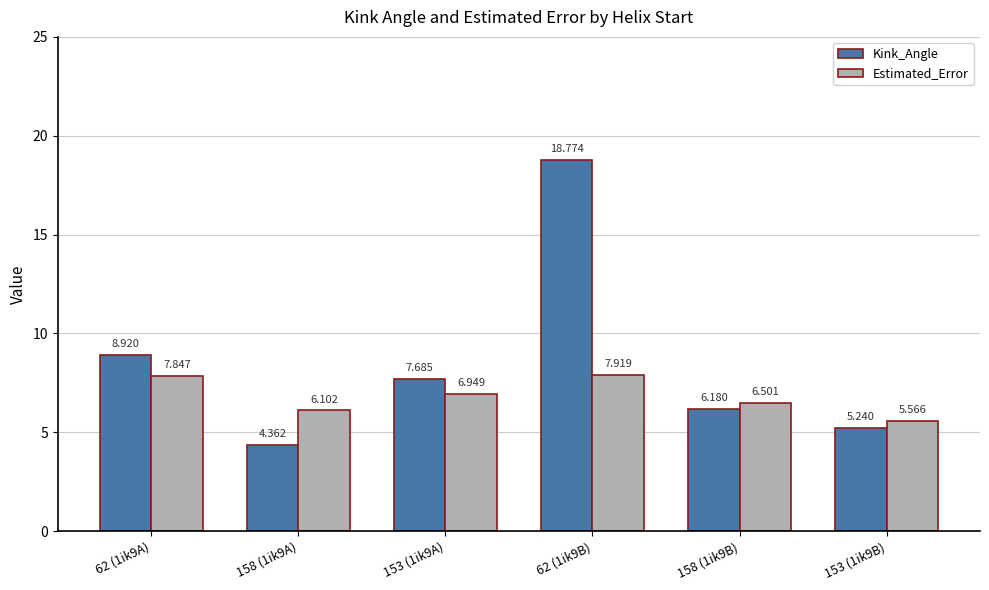

Does the chart contain any negative values?

No